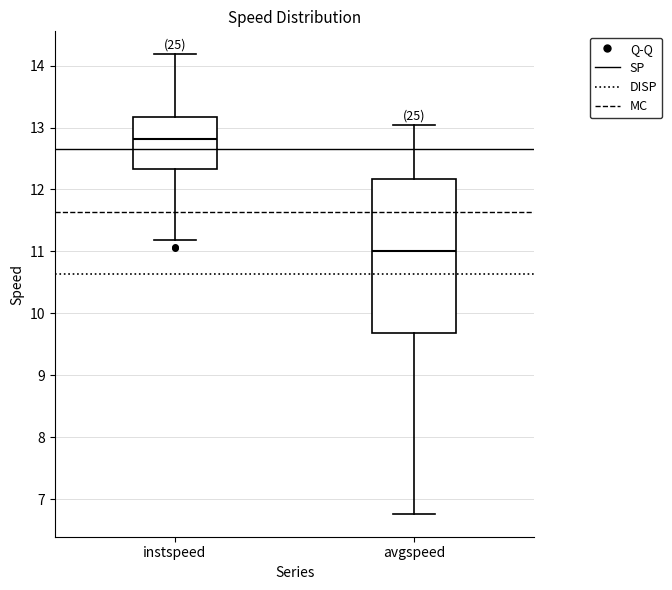

Reading left to right, transcribe this box plot: for each box, give where its median line is, the range the box spans, and where its two whiskers end, as read against the y-axis. The values are not printed on the chart, so give them approximately, as read against the axis.

instspeed: median 12.8, box 12.3 to 13.2, whiskers 11.2 to 14.2
avgspeed: median 11.0, box 9.7 to 12.2, whiskers 6.8 to 13.0